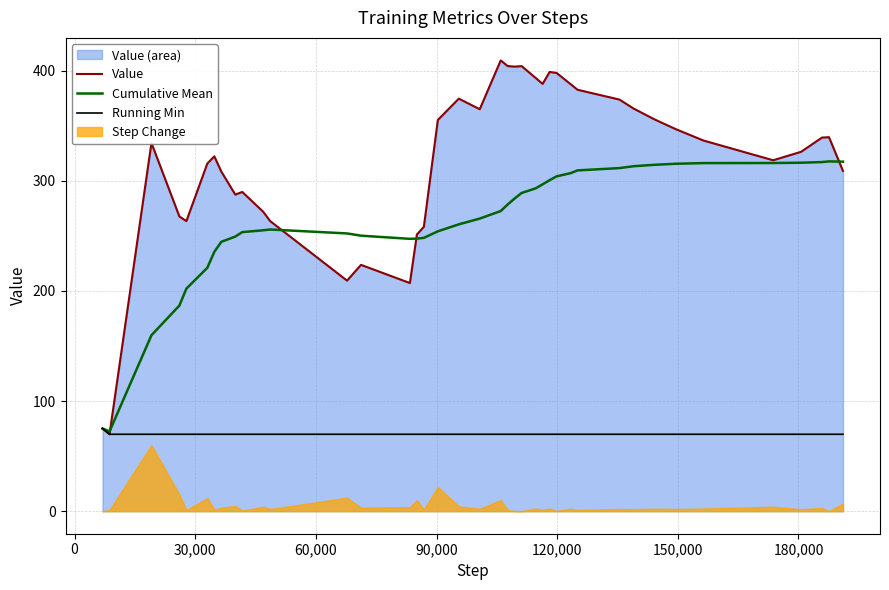

What is the minimum value for Cumulative Mean?

72.4